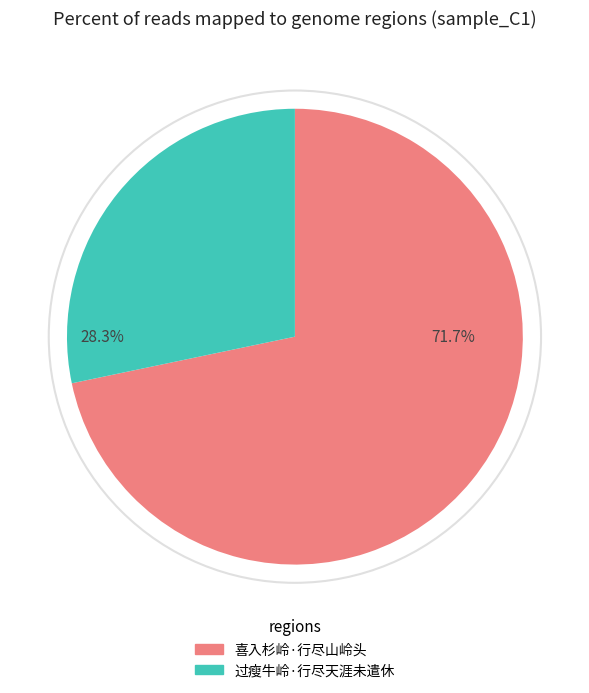

How many slices are in this pie chart?

2